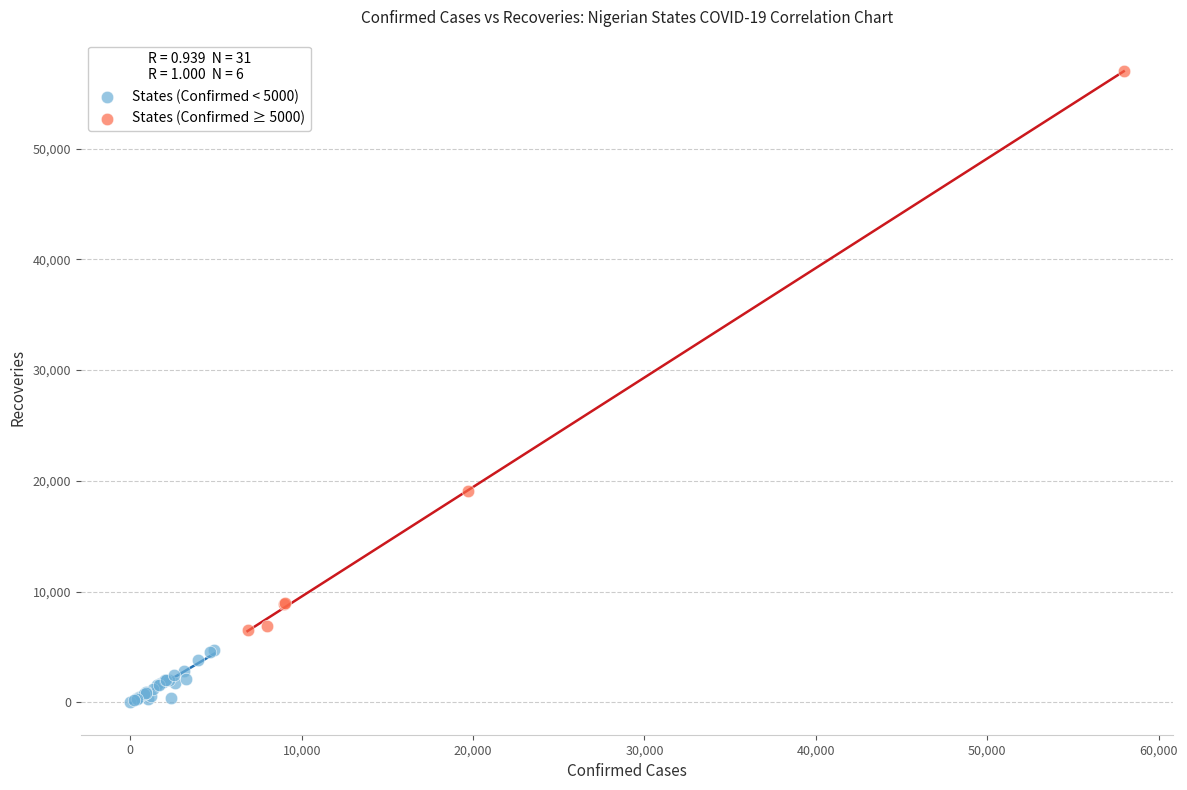

What are all the series names shown in the legend?

States (Confirmed < 5000), States (Confirmed ≥ 5000)